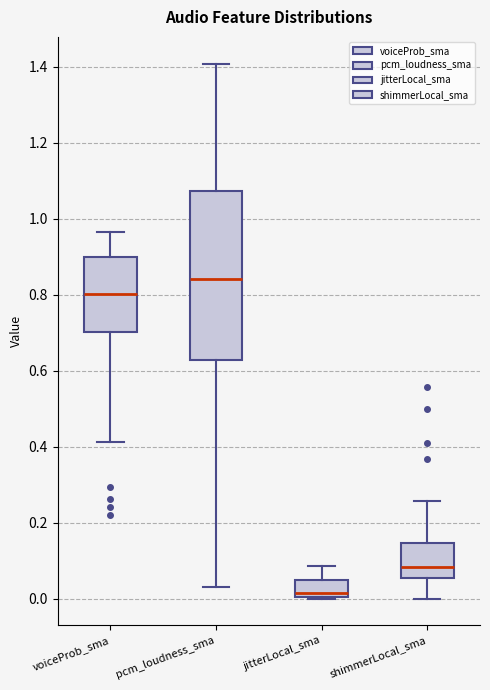

Reading left to right, read every box against the y-axis: the position of its median line, the range the box covers, and the ends of its whiskers. The values are not printed on the chart, so give them approximately, as read against the axis.

voiceProb_sma: median 0.80, box 0.70 to 0.90, whiskers 0.42 to 0.96
pcm_loudness_sma: median 0.84, box 0.62 to 1.08, whiskers 0.02 to 1.40
jitterLocal_sma: median 0.02, box 0.00 to 0.04, whiskers 0.00 to 0.08
shimmerLocal_sma: median 0.08, box 0.06 to 0.14, whiskers 0.00 to 0.26